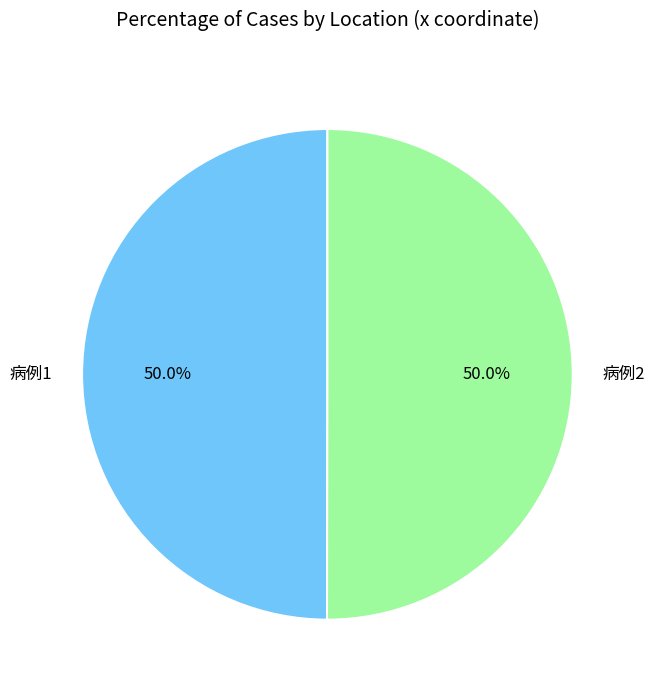

To the nearest percent, what portion does 病例1 represent?

50%